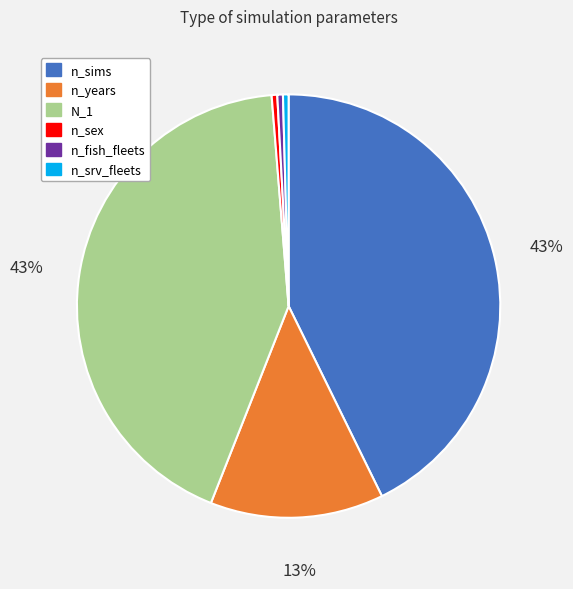

Is there a majority slice in this chart?

No